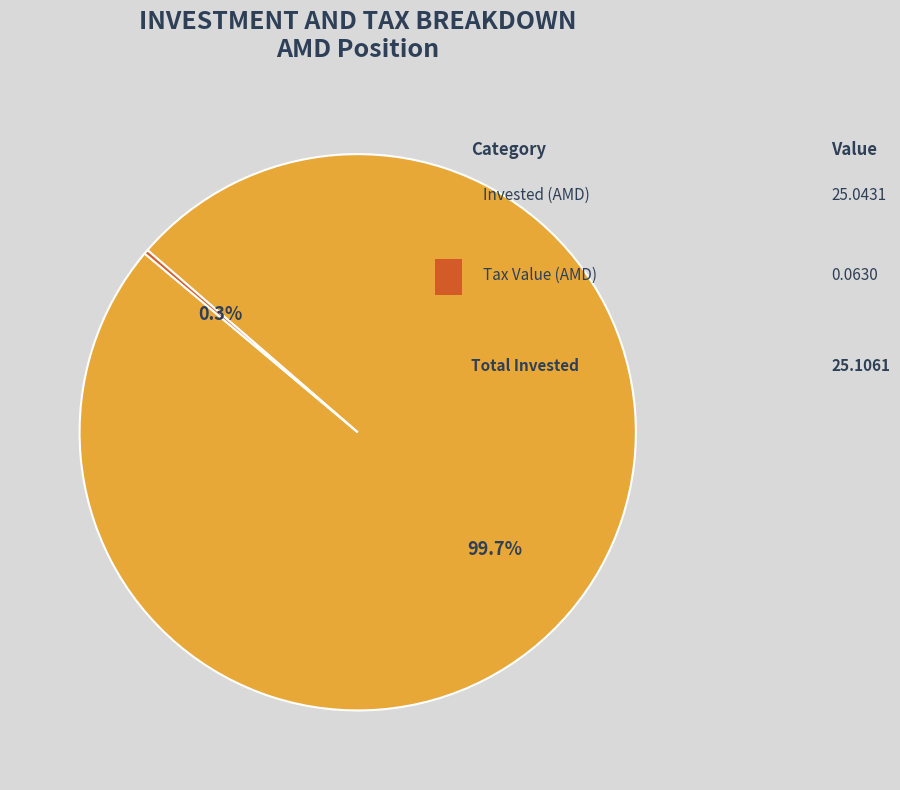

True or false: Invested (AMD) accounts for 99% of the total.

False